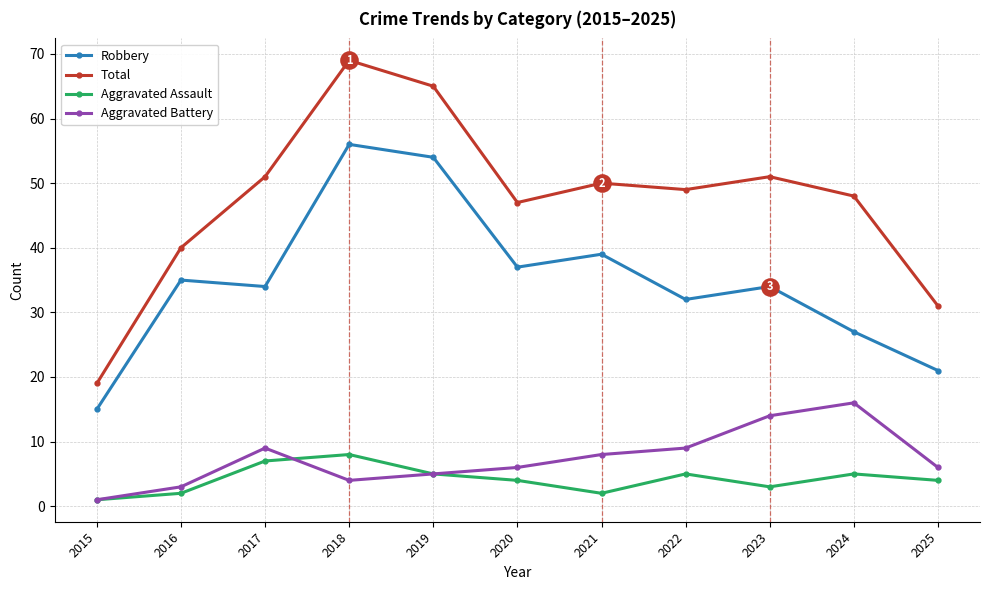

Is the value of Aggravated Assault at 2020 greater than the value of Aggravated Battery at 2016?

Yes